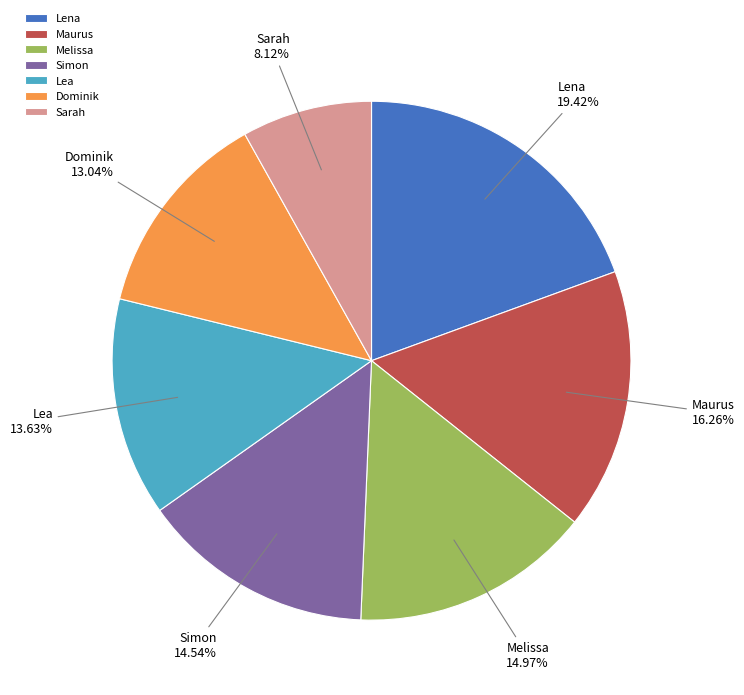

To the nearest percent, what is the combined percentage of Dominik and Lea?

27%